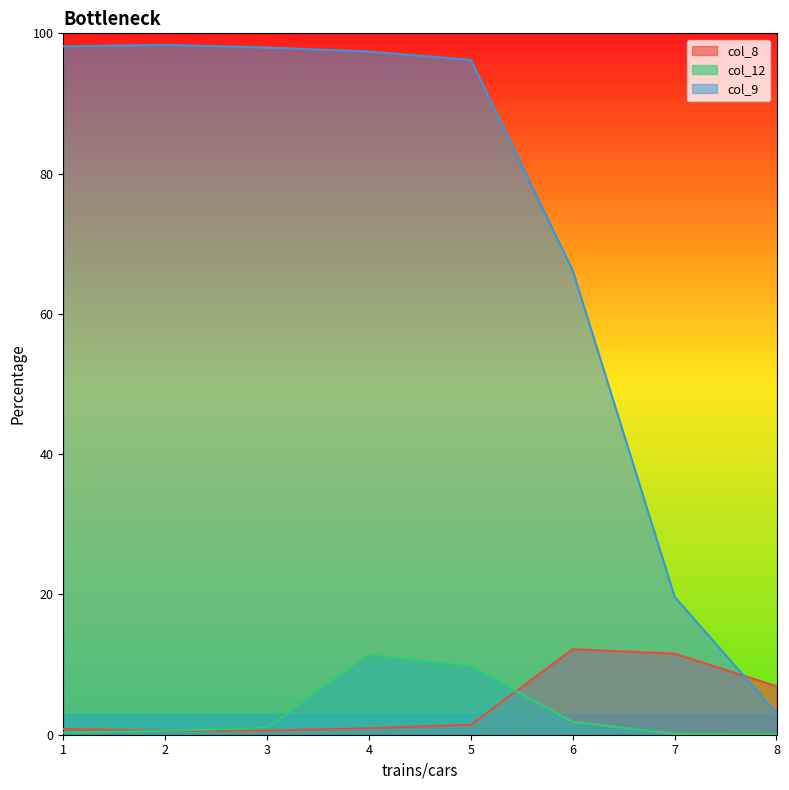

True or false: col_9 and col_12 intersect in this chart.

False